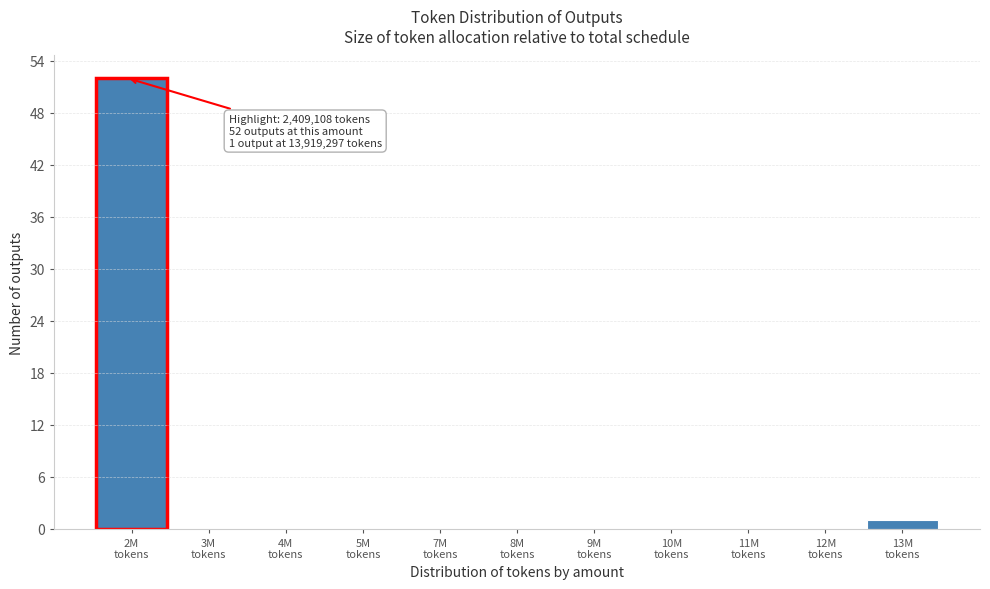

What is the maximum value shown in the chart?

52